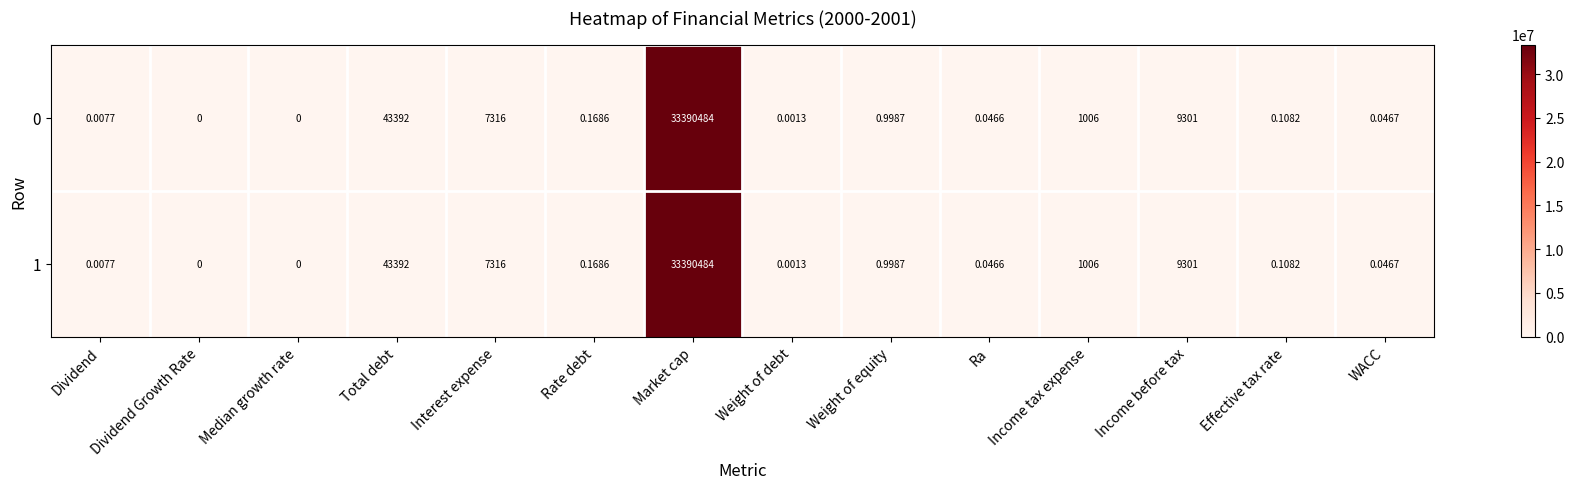

Which category has the highest value across all series?

Market cap